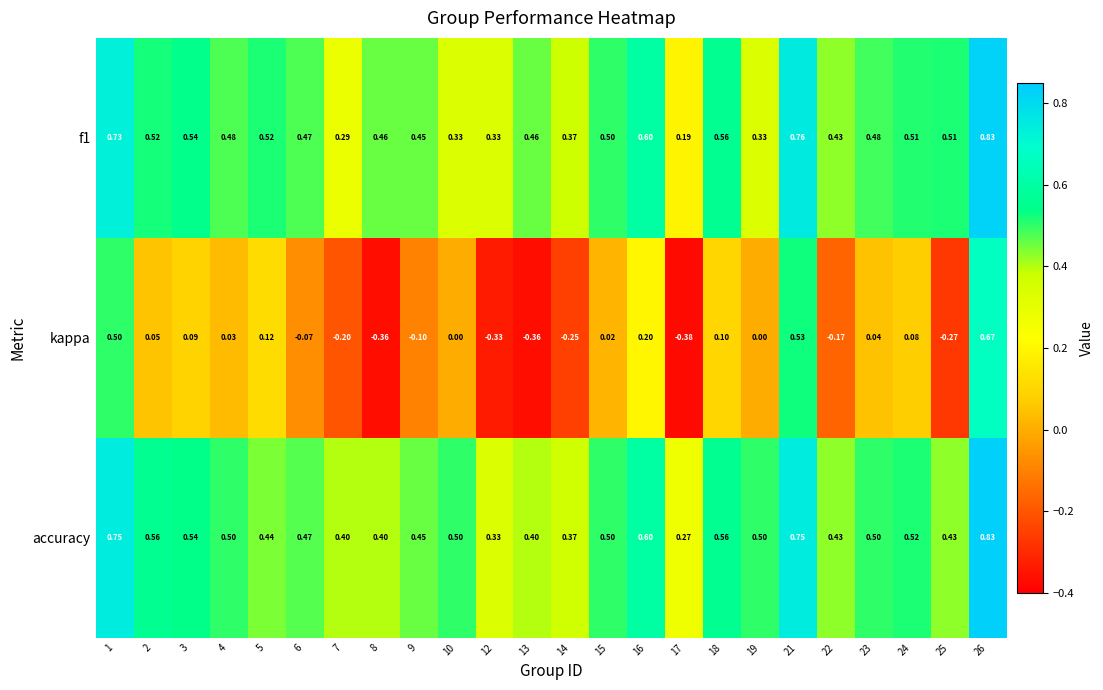

Which series has the largest total across all categories?

accuracy